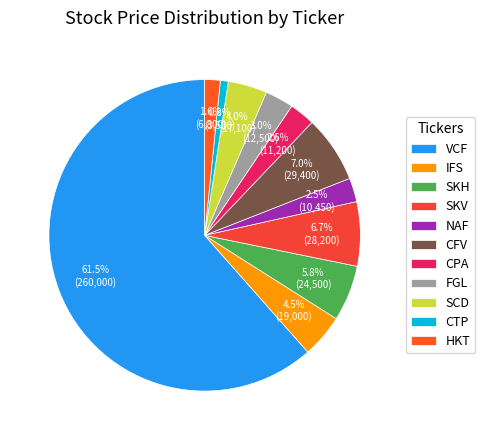

What is the change in value from SKV to CPA?

-17000